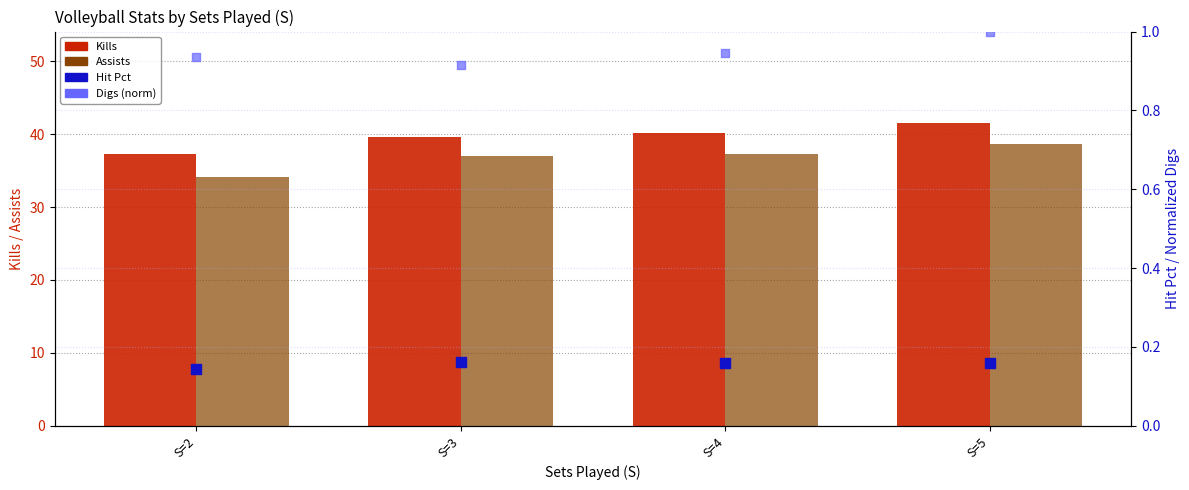

At how many categories does at least one series exceed 29?

4